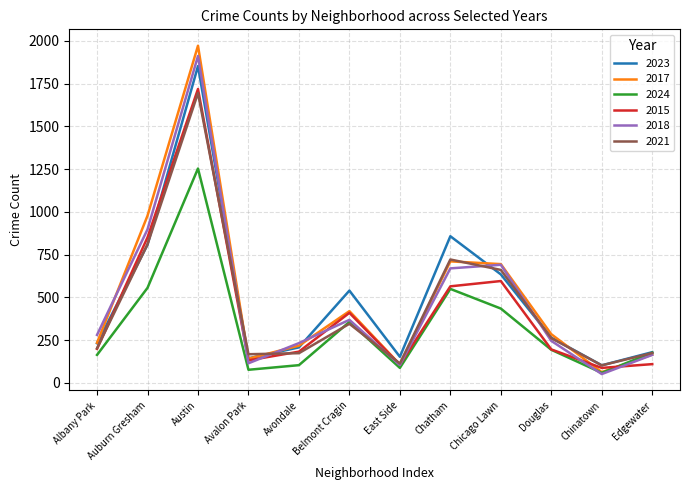

What is the difference between the second highest and minimum values in the 2024 series?

497